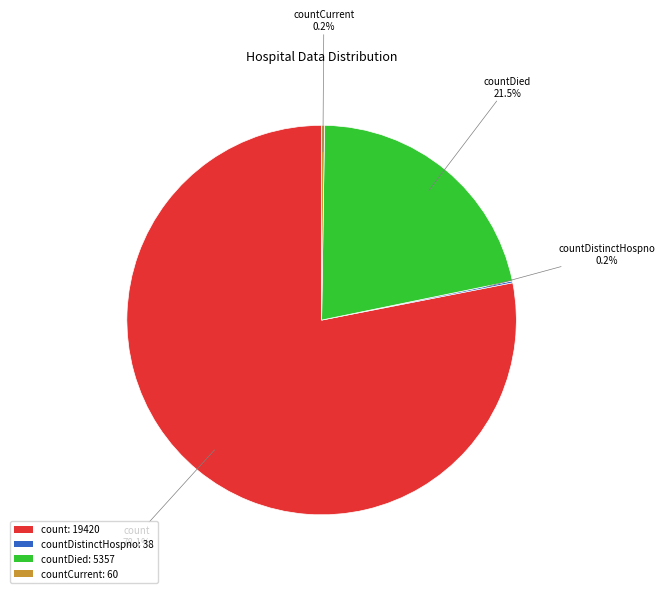

Approximately how many times larger is the value at count: 19420 compared to countDied: 5357?

3.6